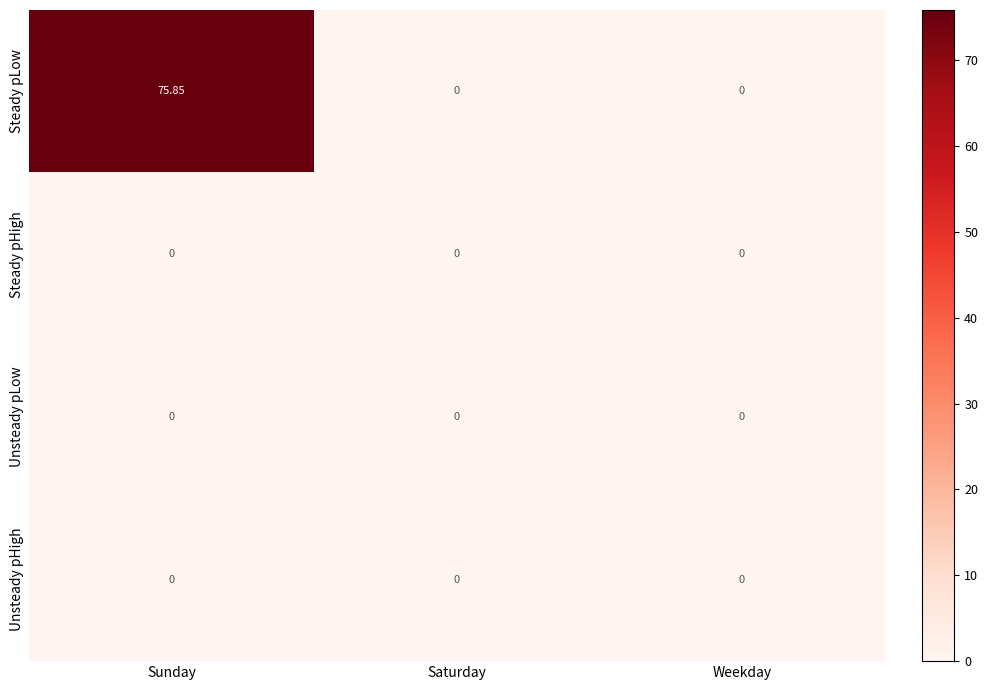

Which series has the largest range (max minus min)?

Steady pLow